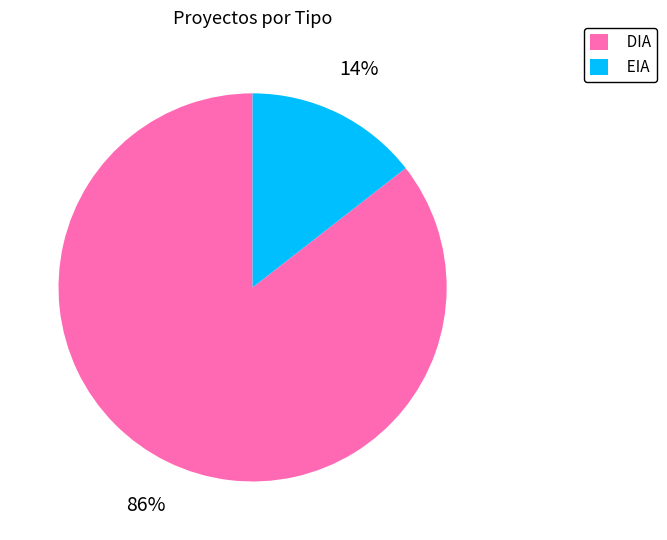

Which category accounts for the majority?

DIA